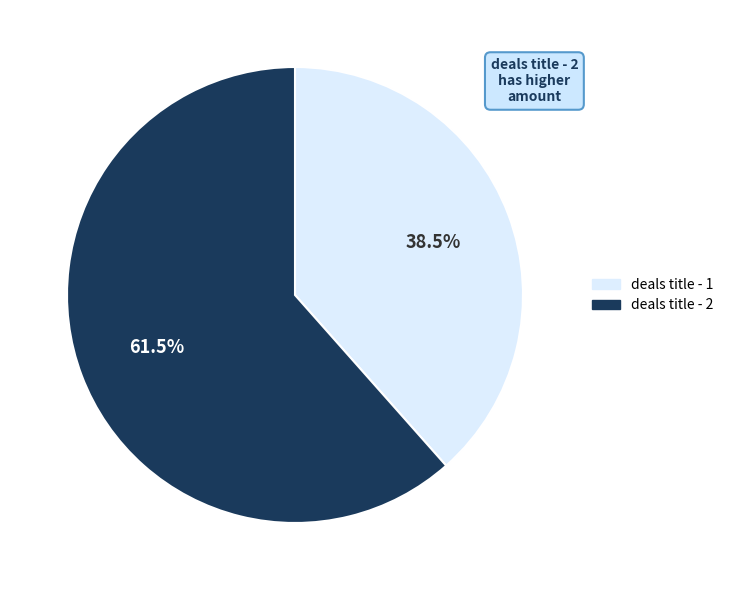

What is the majority slice?

deals title - 2